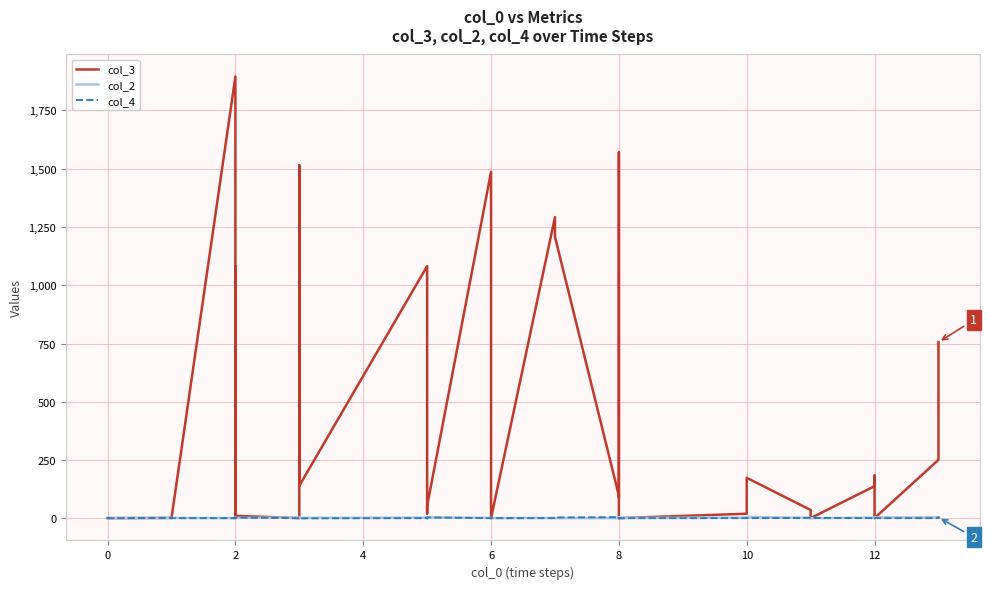

Between 2 and 12, which series saw the biggest shift?

col_3